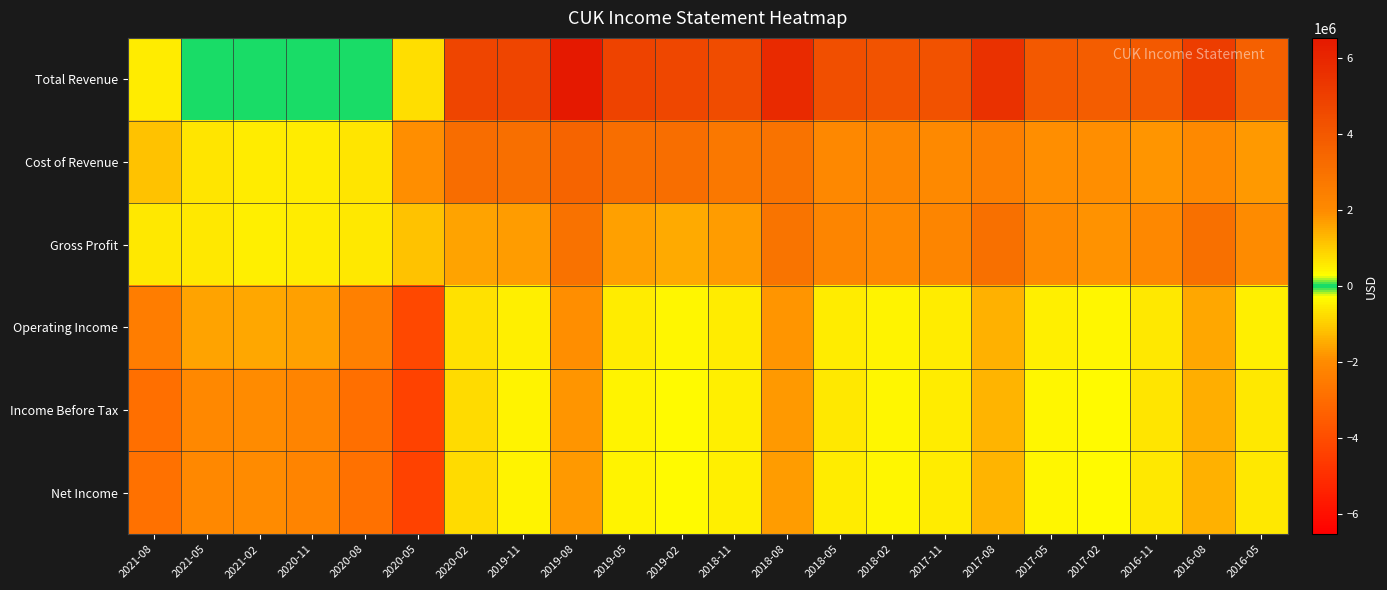

What is the total value across all series at 2018-11?

10466000